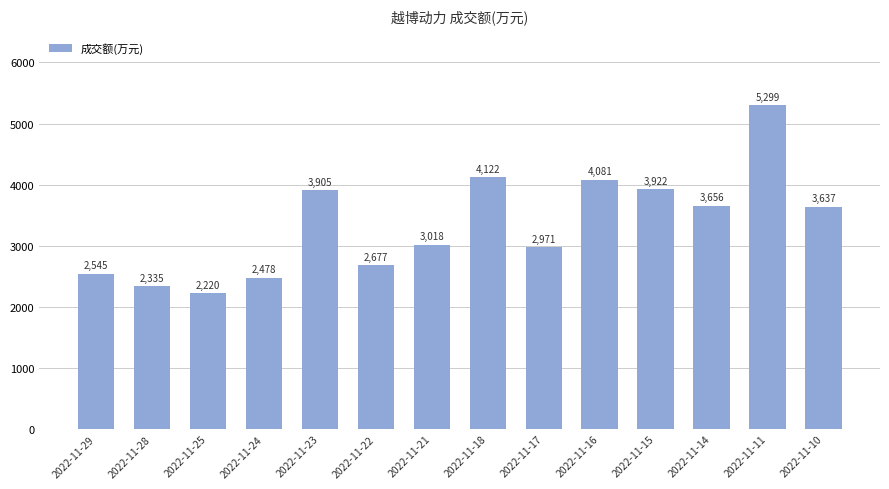

Which category has the highest value across all series?

2022-11-11